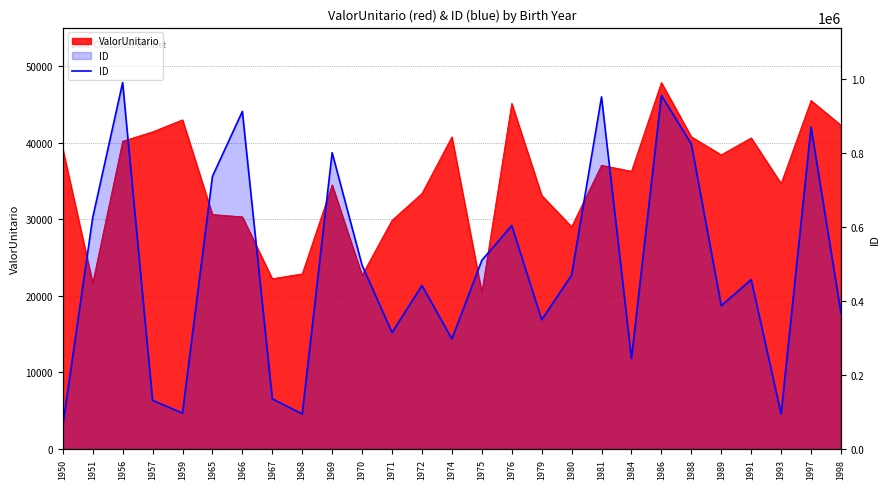

Reading left to right, transcribe all the data shown in this chart.

63047	624836	989526	131545	97148	736183	911668	135502	94823	800198	496259	314595	441540	297574	509555	603389	349134	469622	951024	244388	954860	824020	387133	457471	94706	869319	367631